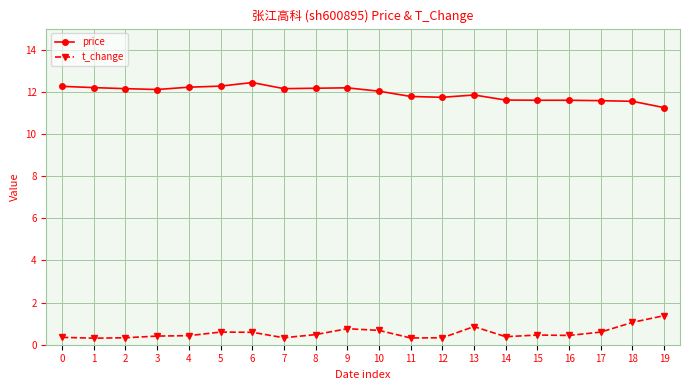

True or false: price has more than 1 points higher than both neighbors.

True